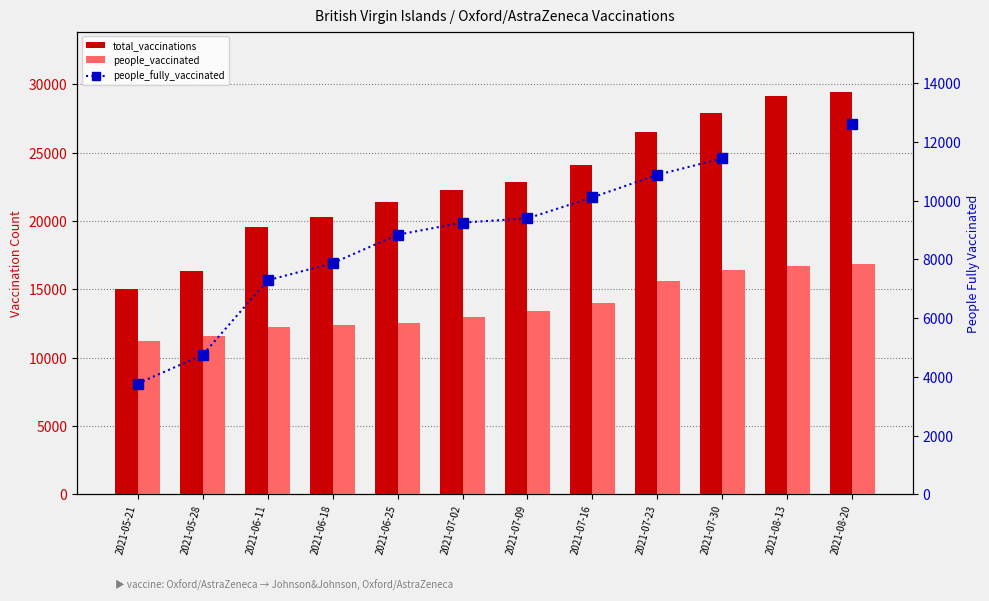

Which has a higher value, 2021-07-30 or 2021-05-21?

2021-07-30